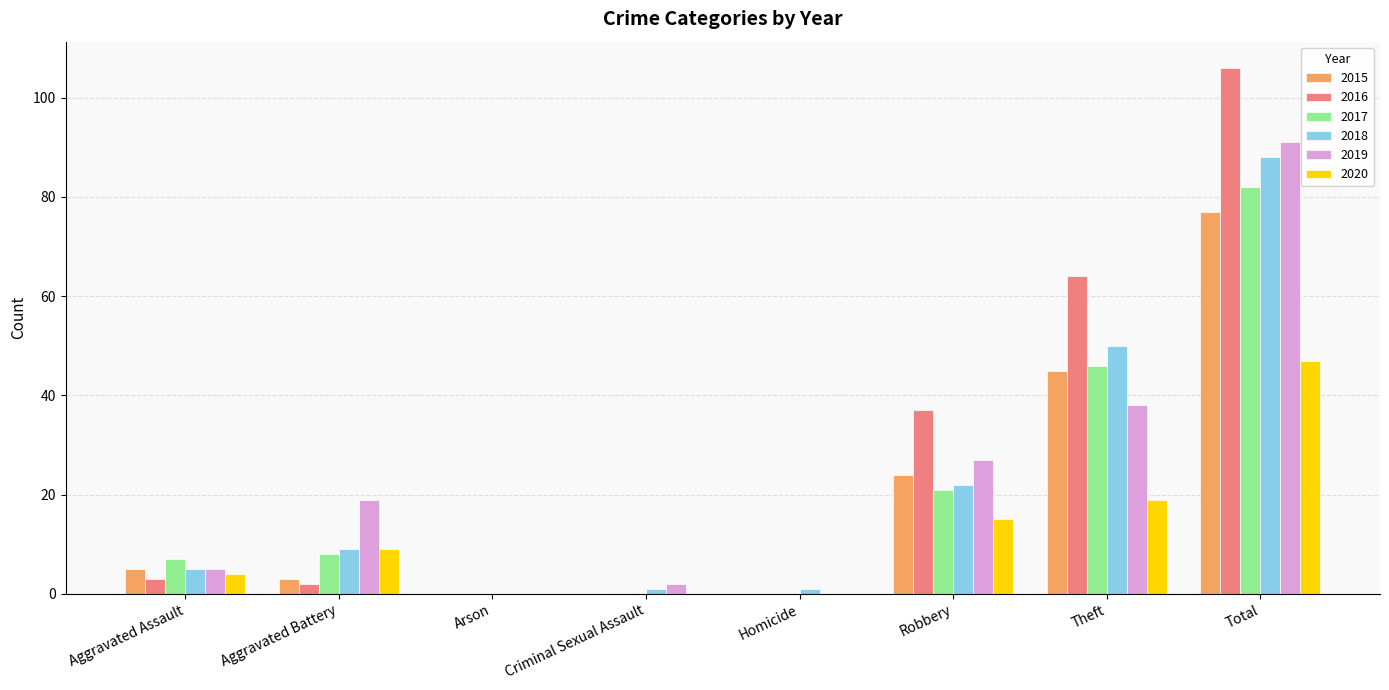

How many data points does each series have?

8